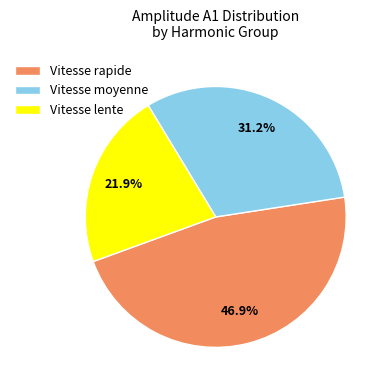

How many slices are in this pie chart?

3